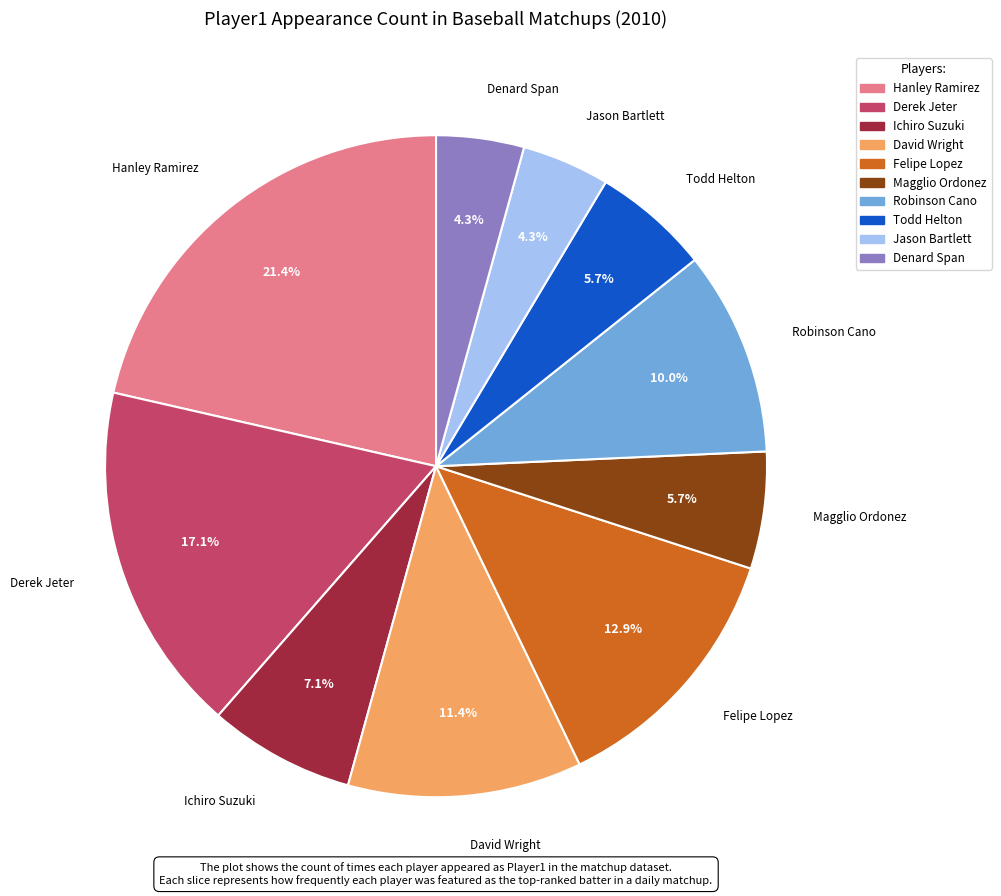

How many slices are in this pie chart?

10